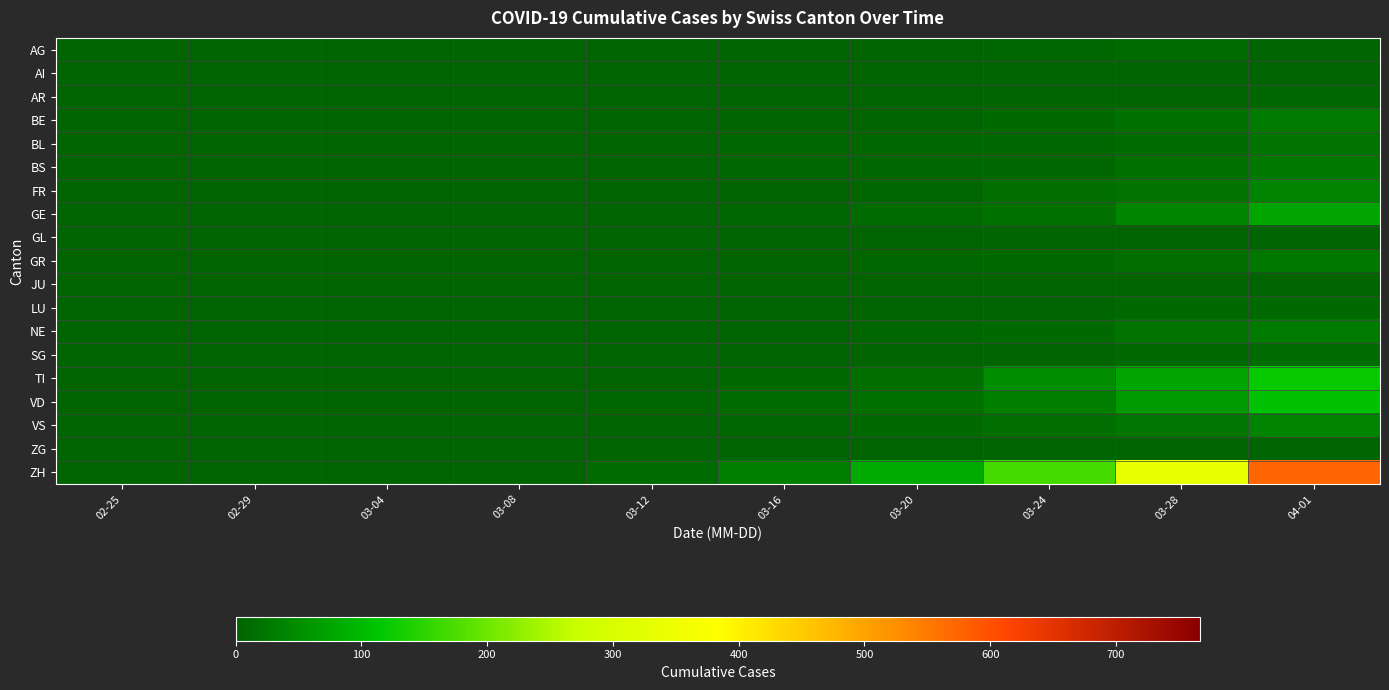

Between 03-20 and 02-25, which is larger?

03-20